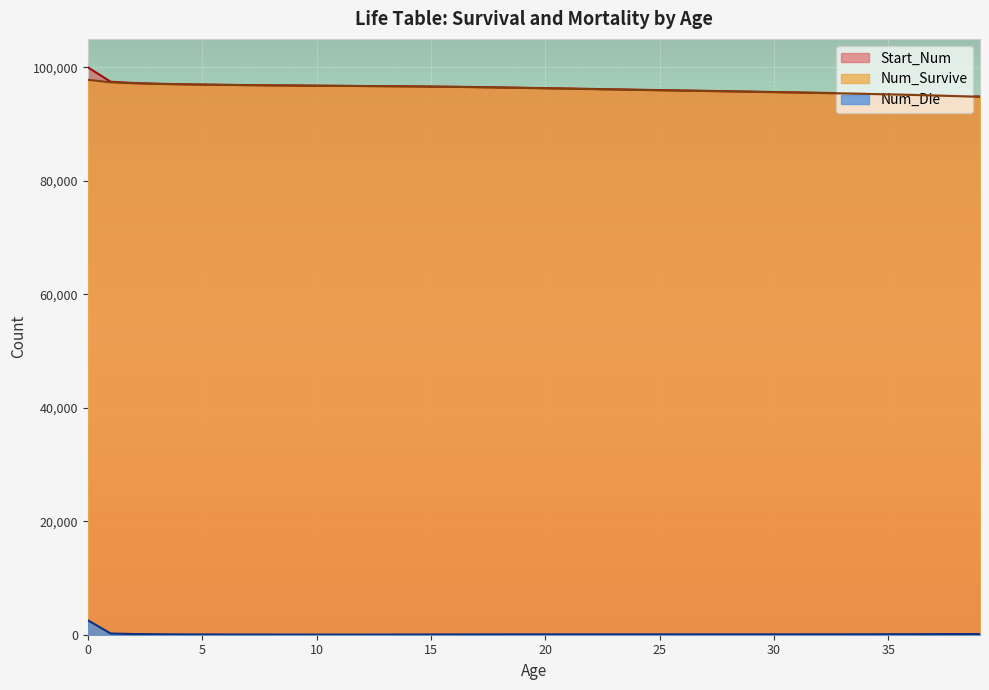

Between 3 and 8, which series saw the biggest shift?

Start_Num